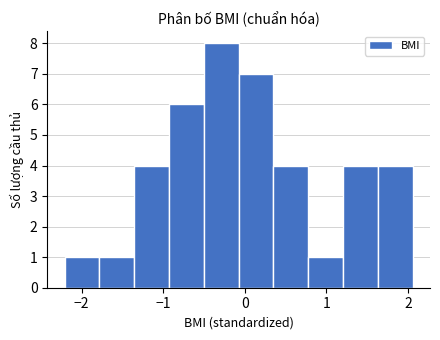

What is the height of the bar covering 0.8 to 1.2 on the x-axis? Neither the bar edges nor the heights are printed on the chart, so give them approximately, as read against the axes.

1